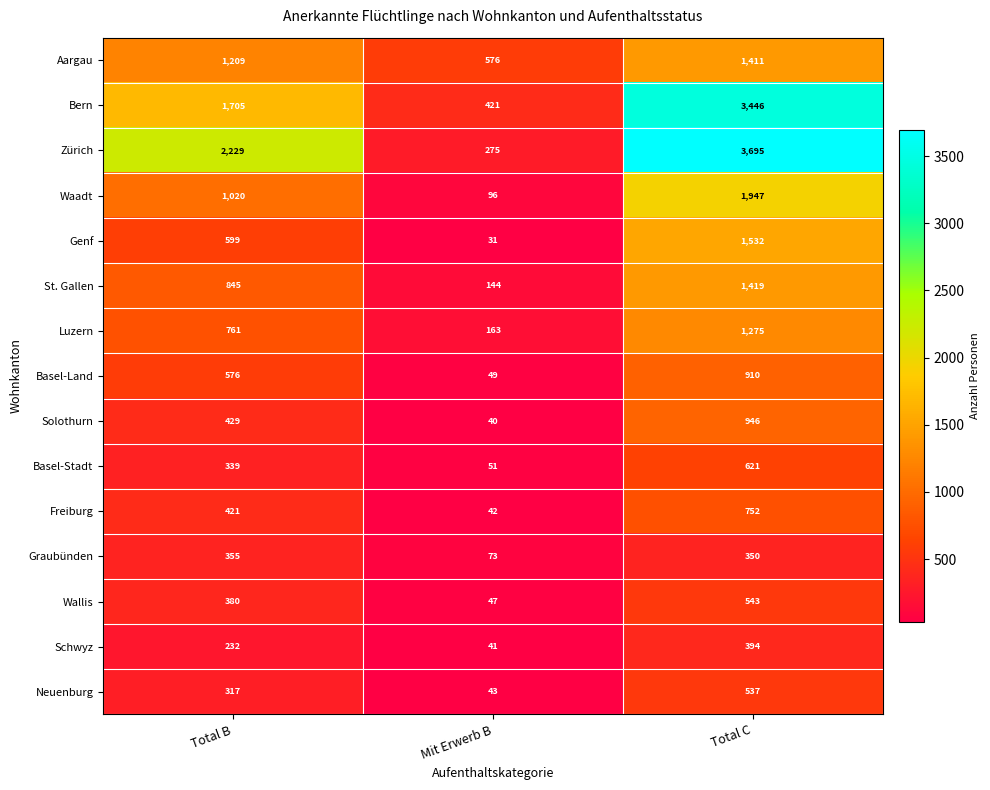

What is the difference between the second highest and minimum values in the Waadt series?

924